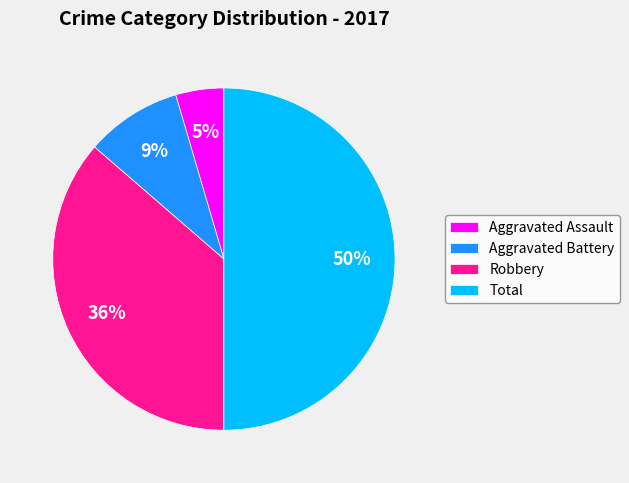

The Total slice represents 50% of the pie. True or false?

True